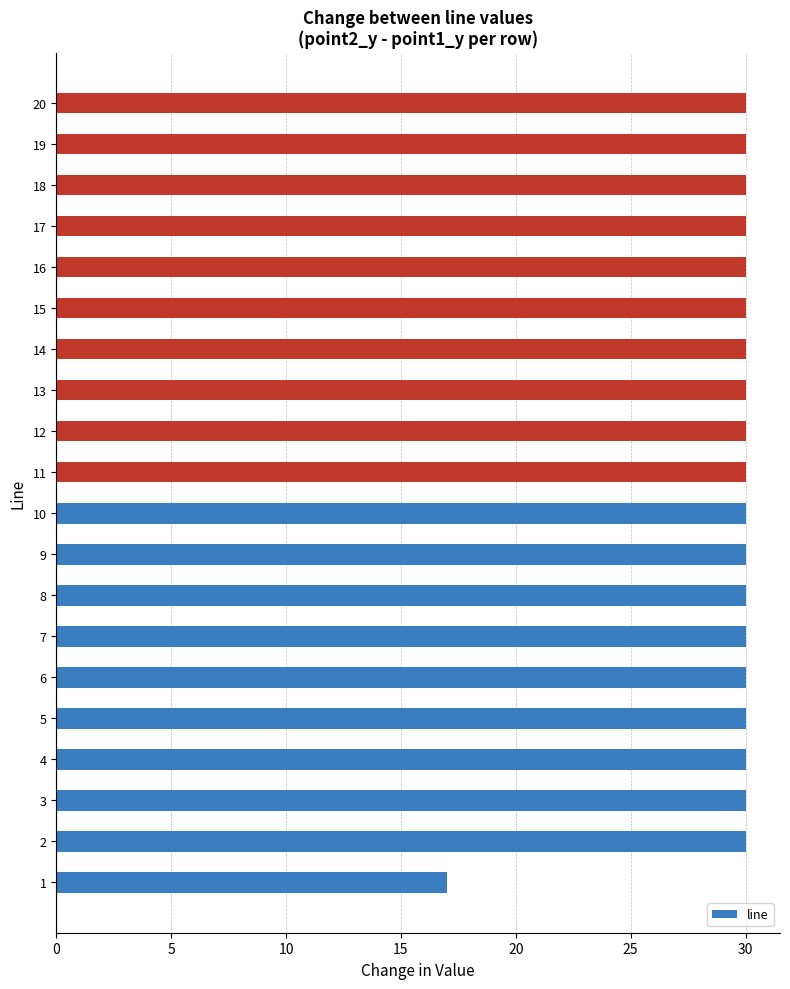

Reading bottom to top, what are all the values shown in this chart?

17	30	30	30	30	30	30	30	30	30	30	30	30	30	30	30	30	30	30	30